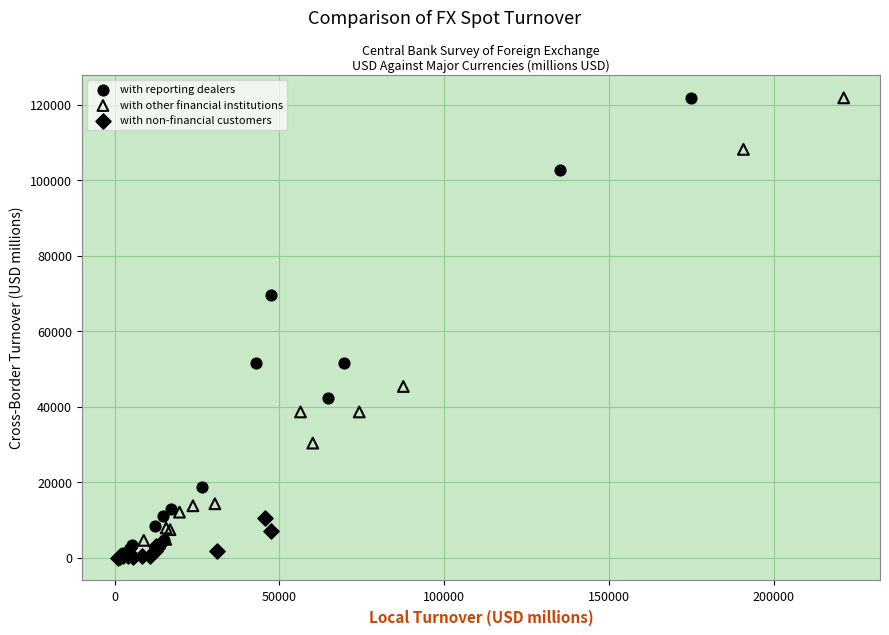

Which series has the widest spread of Y values?

with reporting dealers